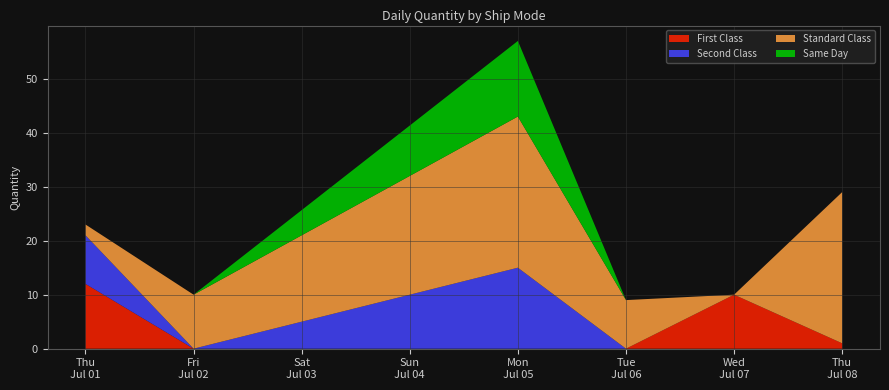

Does the chart have visible grid lines?

Yes